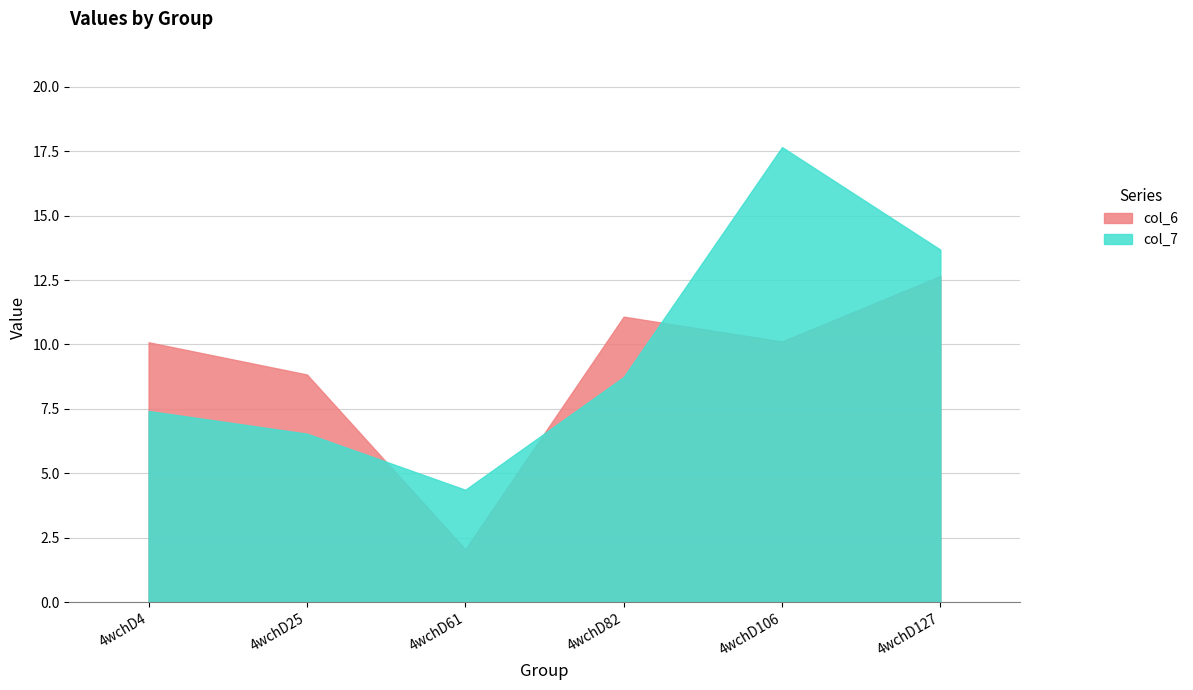

Reading left to right, list all the values displayed in this chart.

col_6: 4wchD4=10.1	4wchD25=8.8	4wchD61=2.0	4wchD82=11.1	4wchD106=10.1	4wchD127=12.7
col_7: 4wchD4=7.4	4wchD25=6.5	4wchD61=4.4	4wchD82=8.7	4wchD106=17.7	4wchD127=13.7